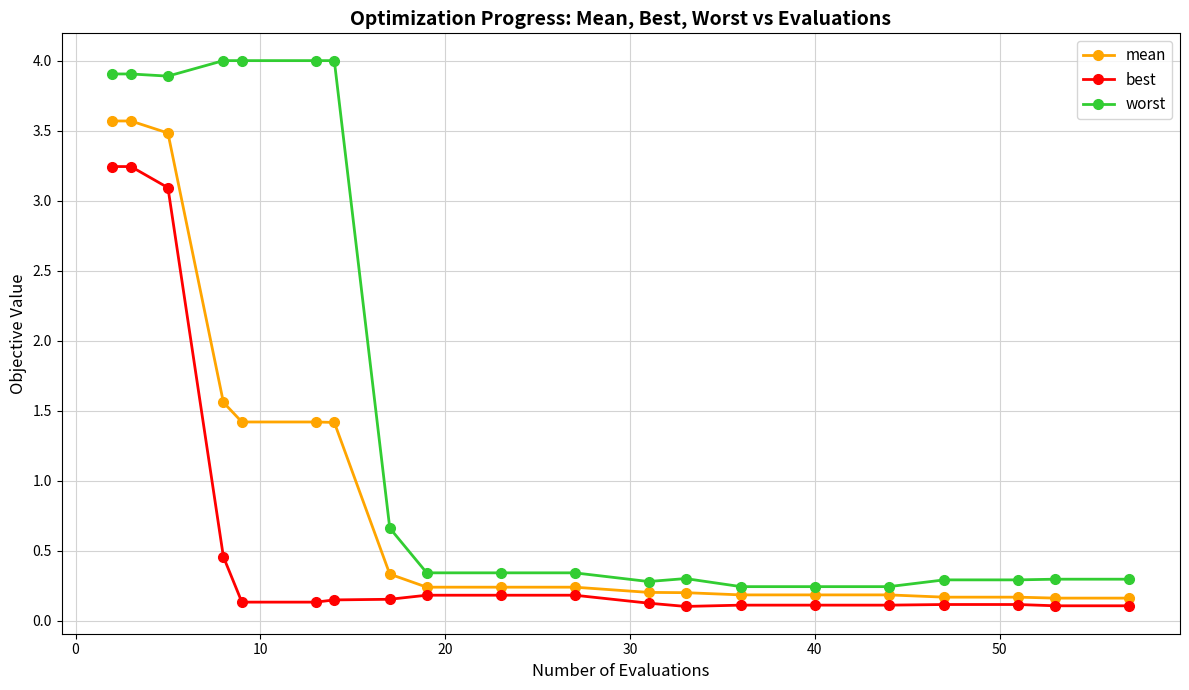

How many data points does each series have?

20